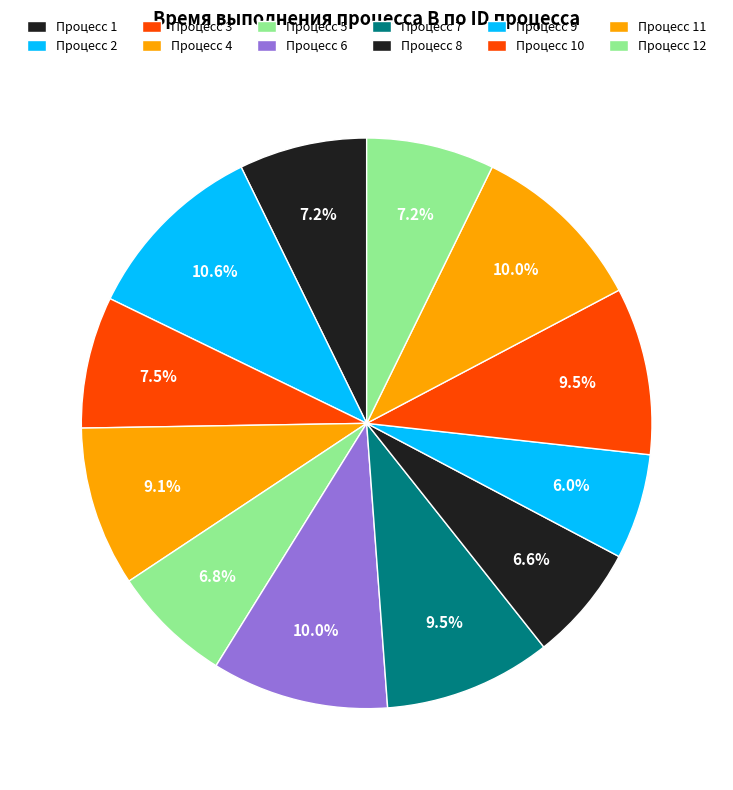

Count the number of slices in the pie.

12